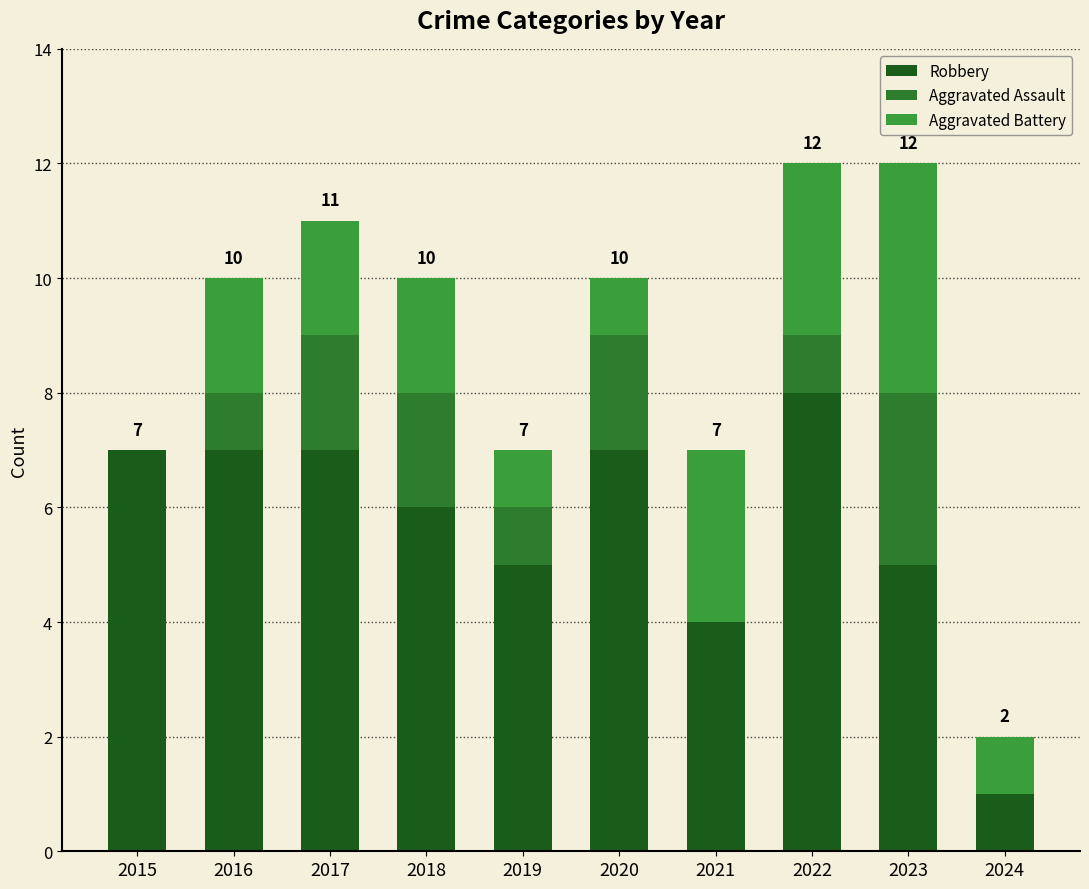

How many data points does each series have?

10